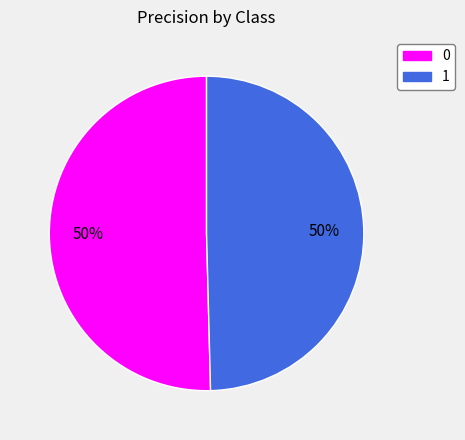

To the nearest percent, what portion does 0 represent?

50%